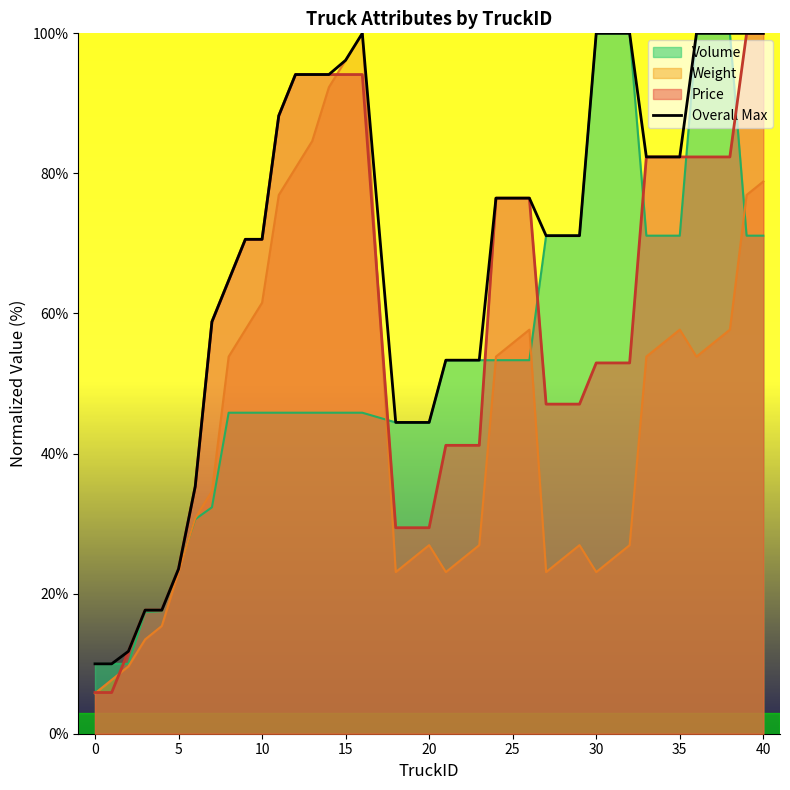

The Weight series shows 38.2 at 20. True or false?

False